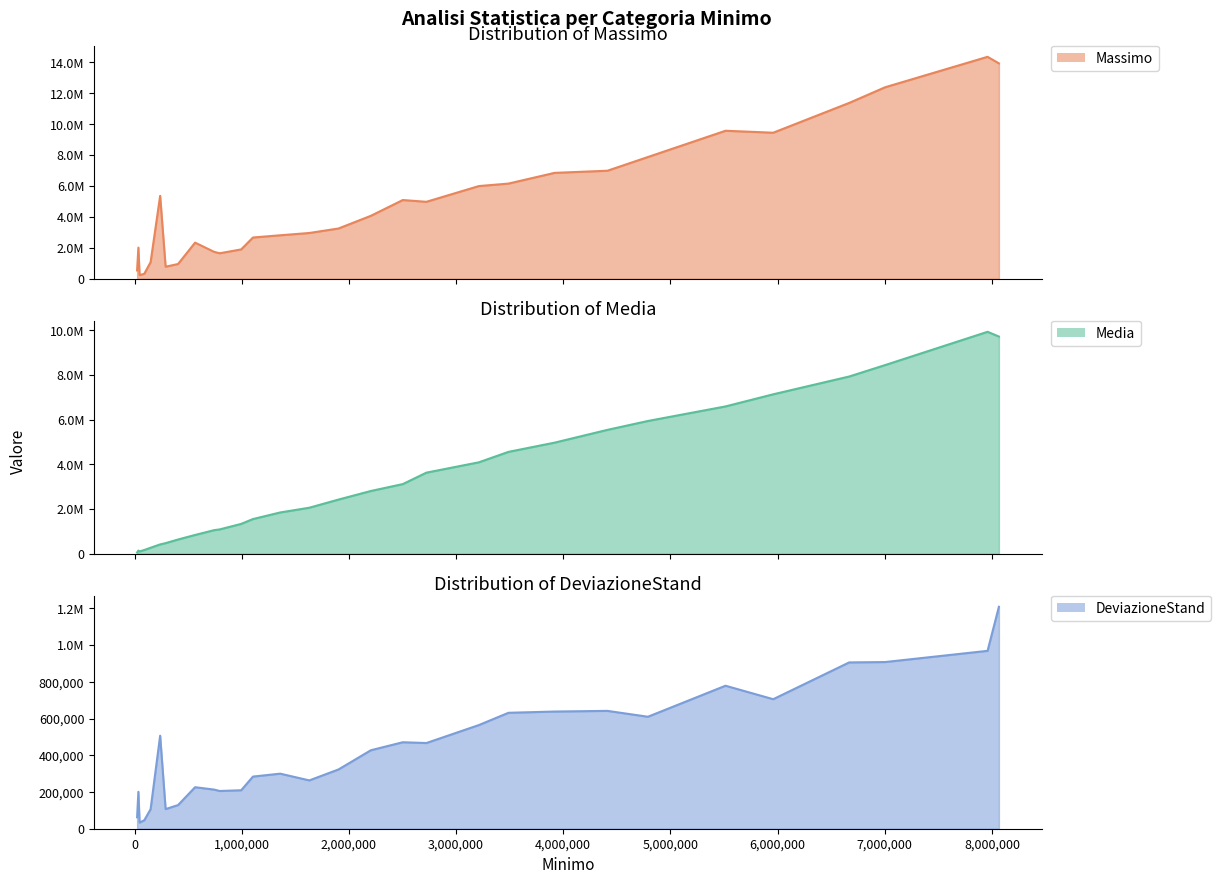

True or false: Media and Massimo cross at least once.

False